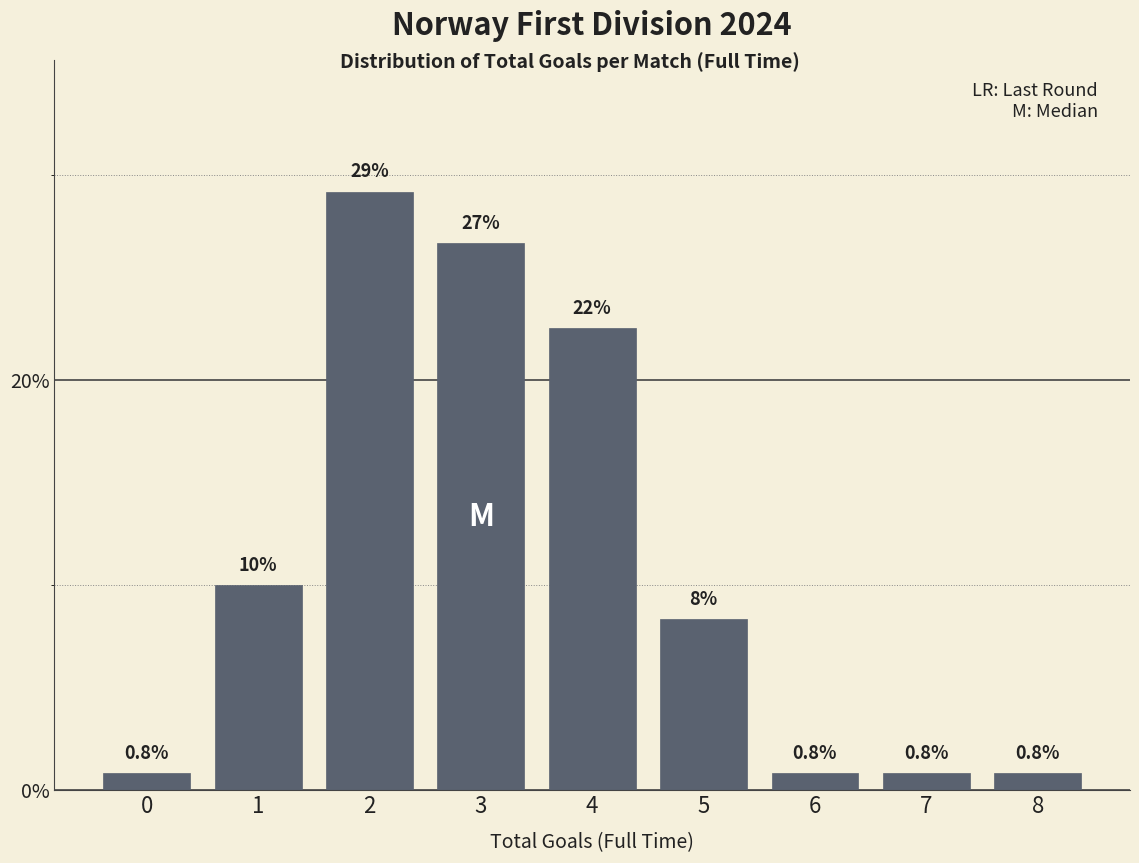

Reading right to left, list all the values displayed in this chart.

8=0.8	7=0.8	6=0.8	5=8.3	4=22.5	3=26.7	2=29.2	1=10.0	0=0.8